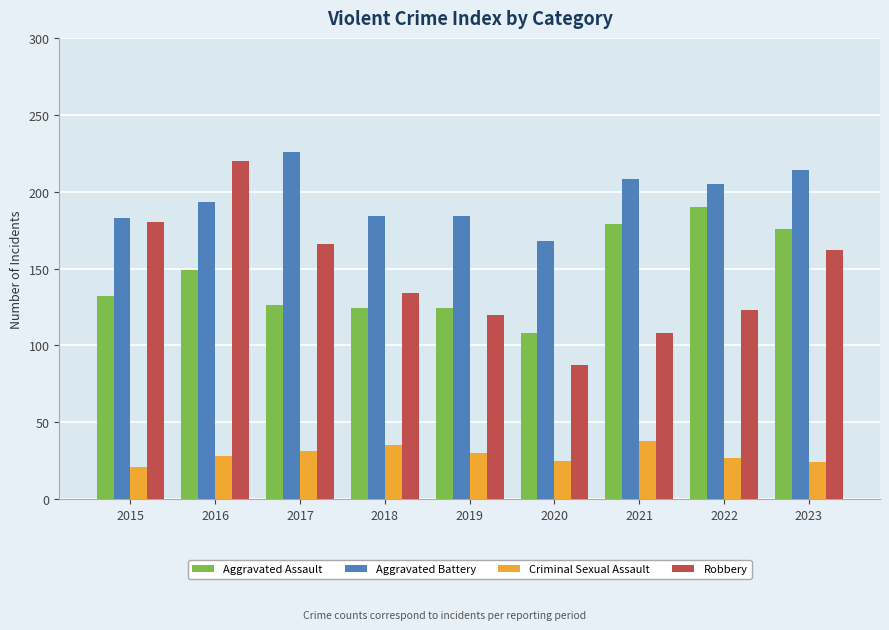

The Robbery series shows 43 at 2018. True or false?

False